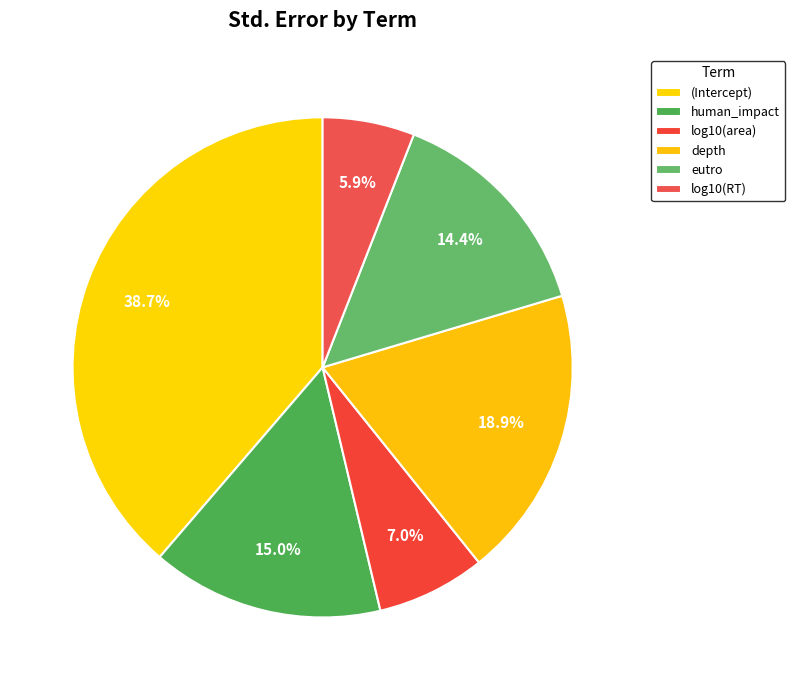

How many slices are in this pie chart?

6